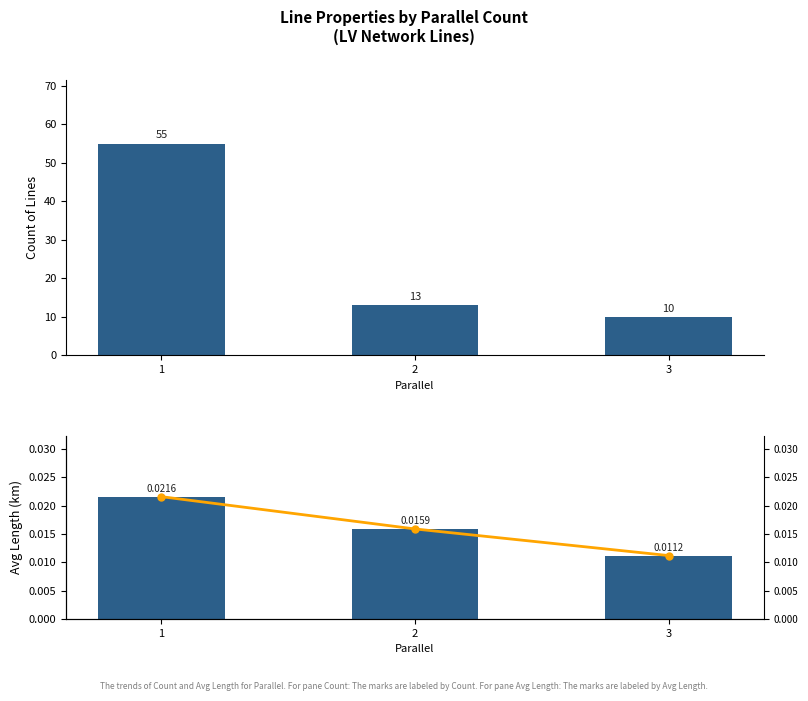

Reading left to right, list all the values displayed in this chart.

count: 55.0	13.0	10.0
avg_length_km: 0.0	0.0	0.0
avg_length_km_line: 0.0	0.0	0.0